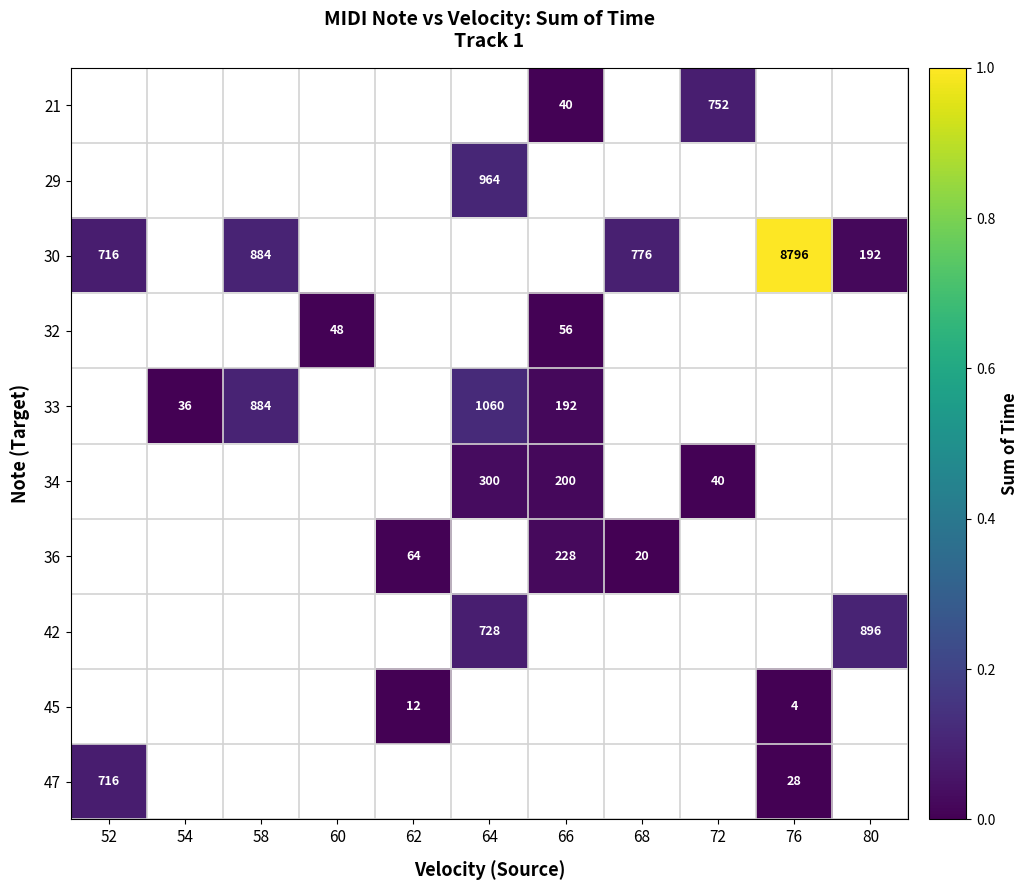

What is the spread (max minus min) of values at 72?

0.1